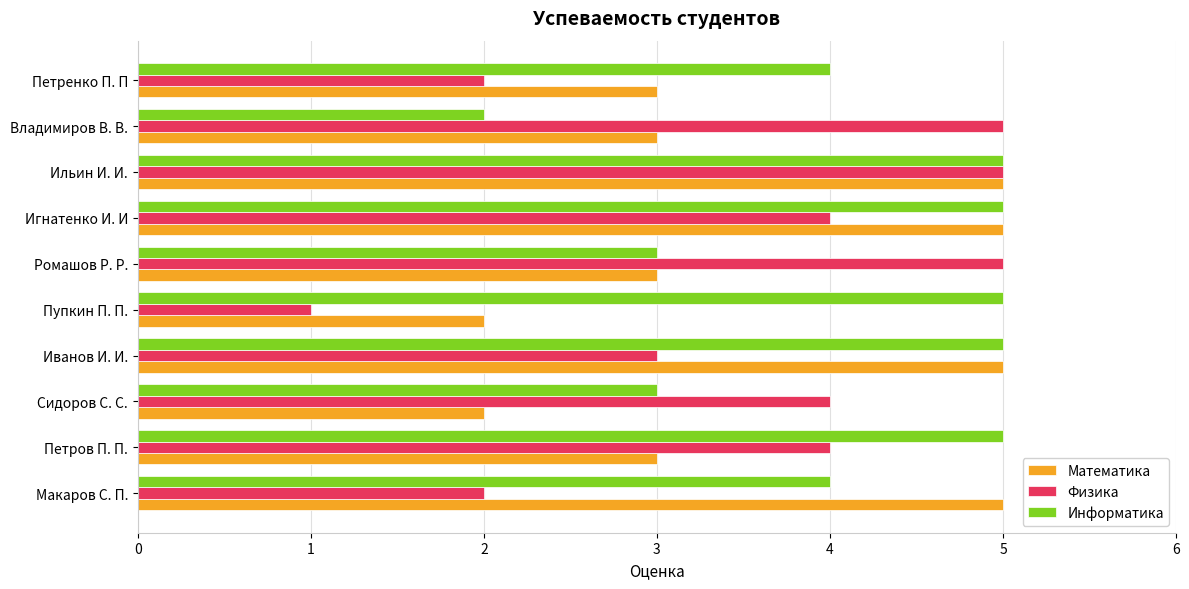

Which series has the widest spread of values?

Физика